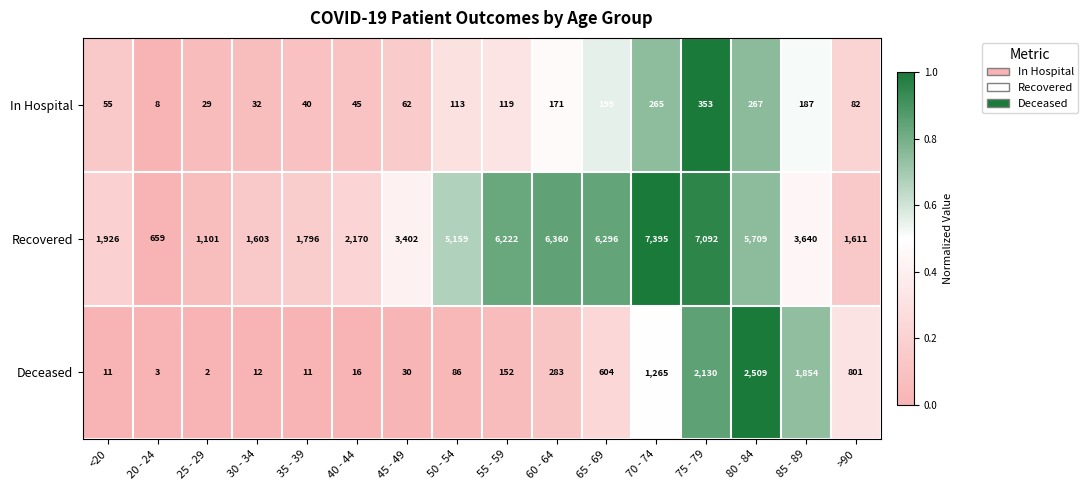

What is the difference between the maximum and minimum values in the In Hospital series?

345